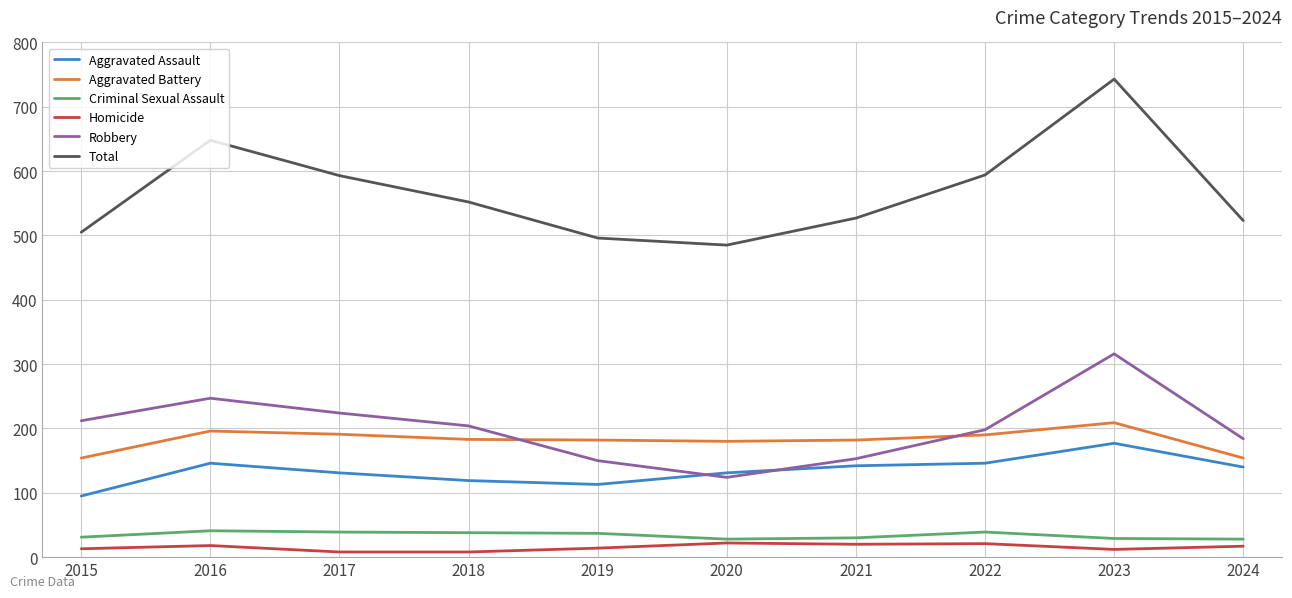

What is the average value of the Aggravated Assault series?

134